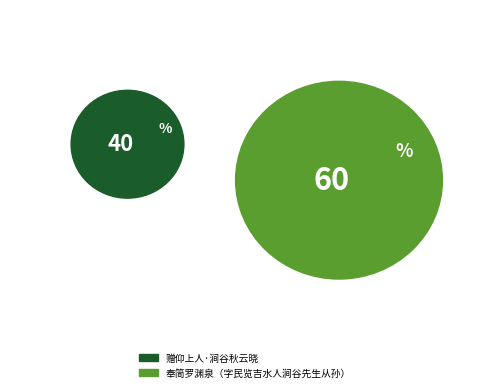

To the nearest percent, what is the combined percentage of 赠仰上人·涧谷秋云晓 and 奉简罗渊泉（字民览吉水人涧谷先生从孙）?

100%